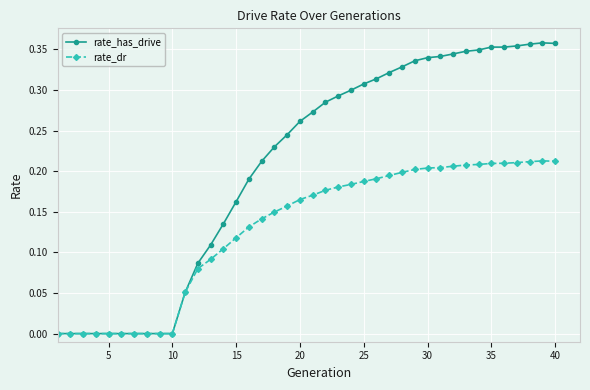

Rank the series by their maximum value, from lowest to highest.

rate_dr, rate_has_drive